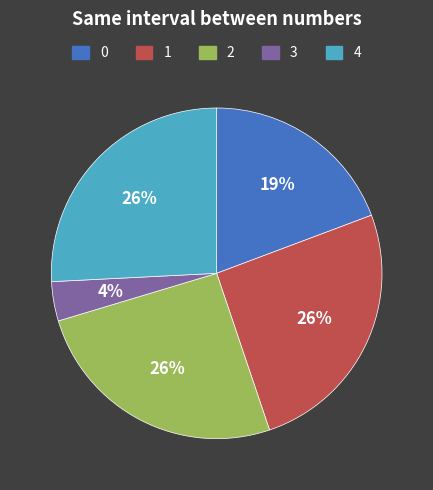

To the nearest percent, what is the difference between the largest and smallest slice percentages?

22%